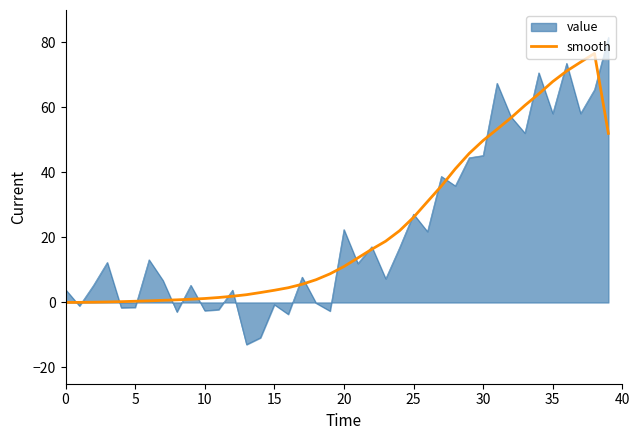

Which series has the widest spread of values?

value